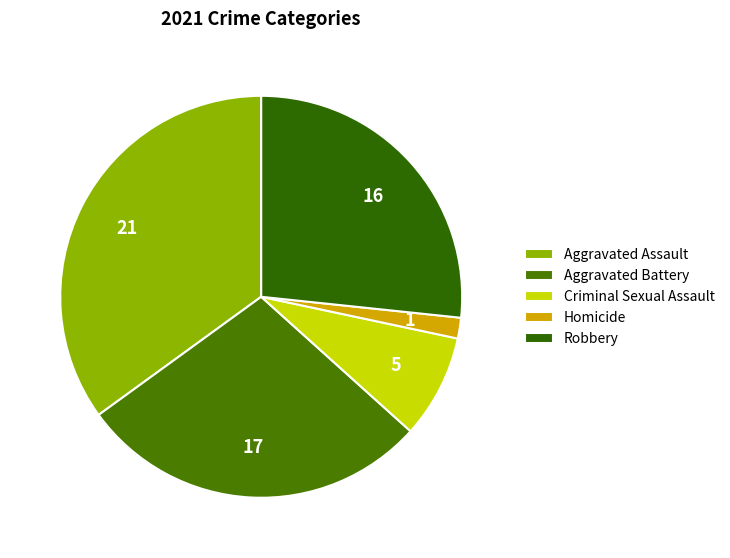

Is there a majority slice in this chart?

No